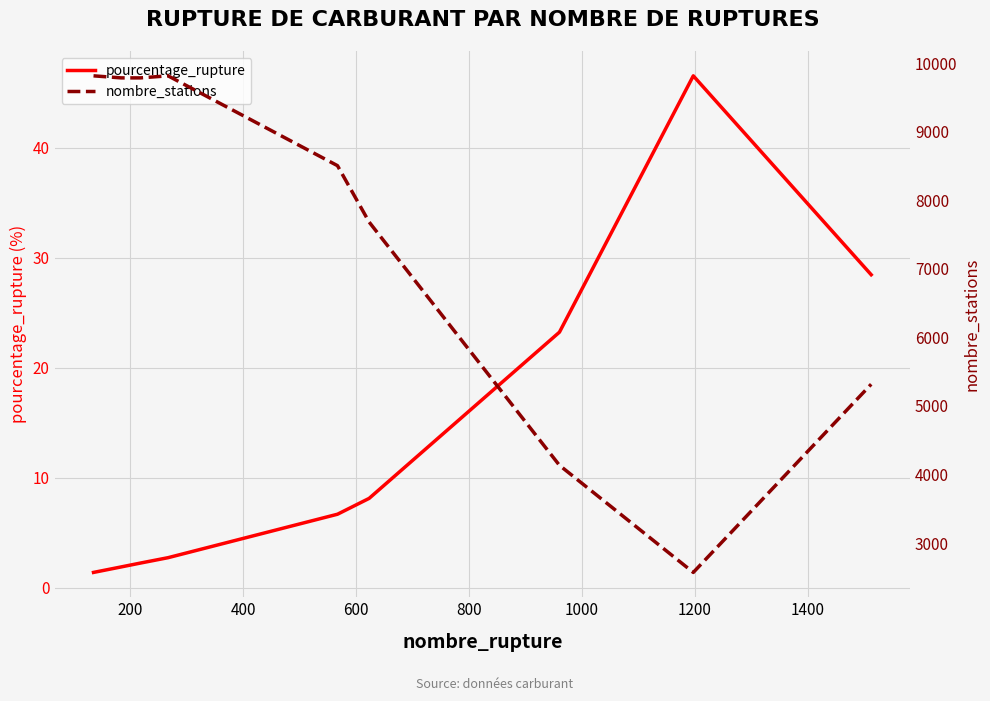

What is the highest value of the pourcentage_rupture series?

46.5